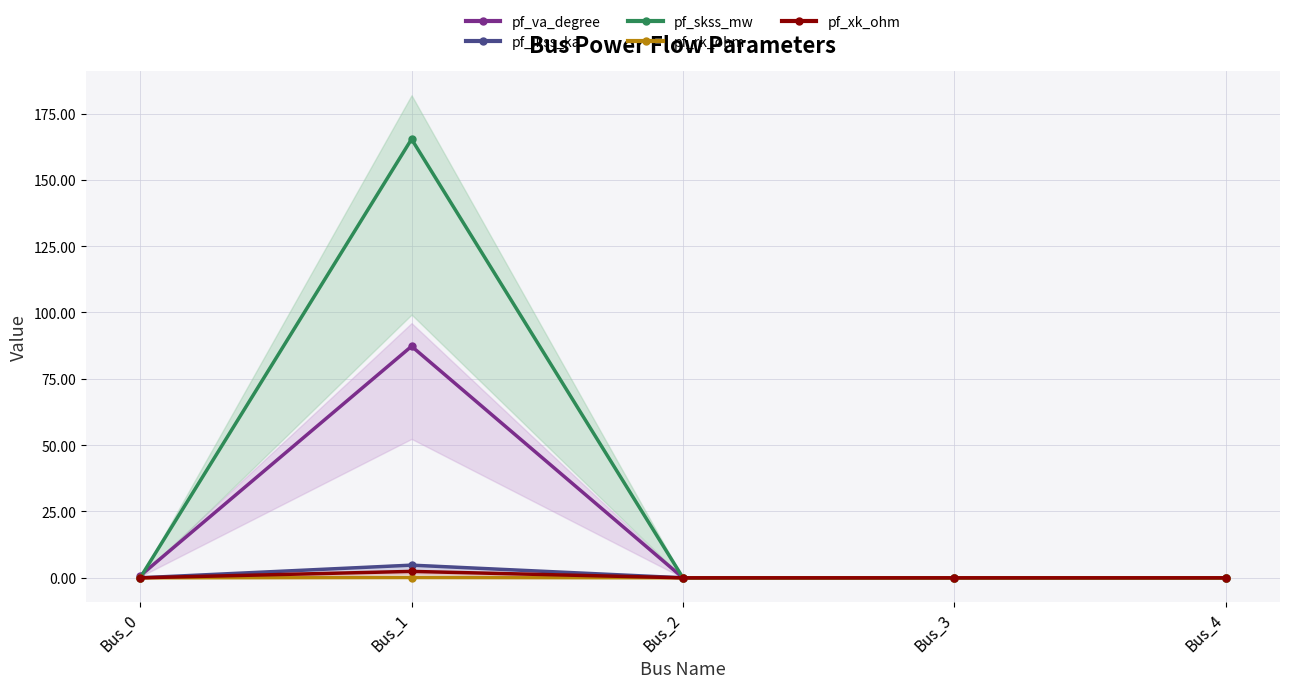

In pf_ikss_ka, how many points are higher than both neighbors (excluding endpoints)?

1